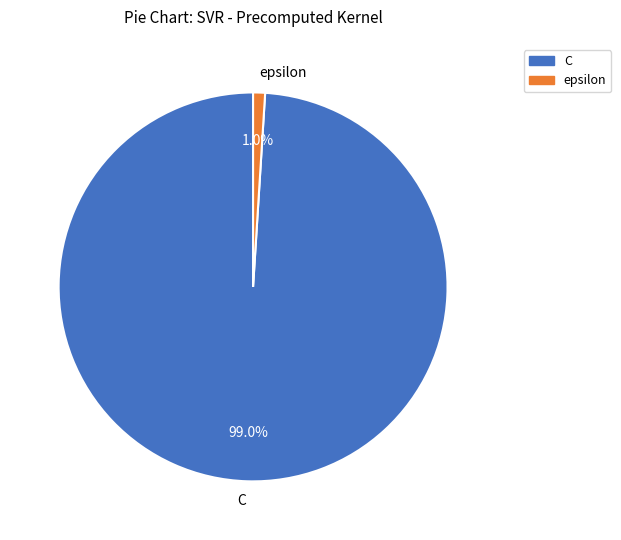

To the nearest percent, what is the average slice percentage?

50%